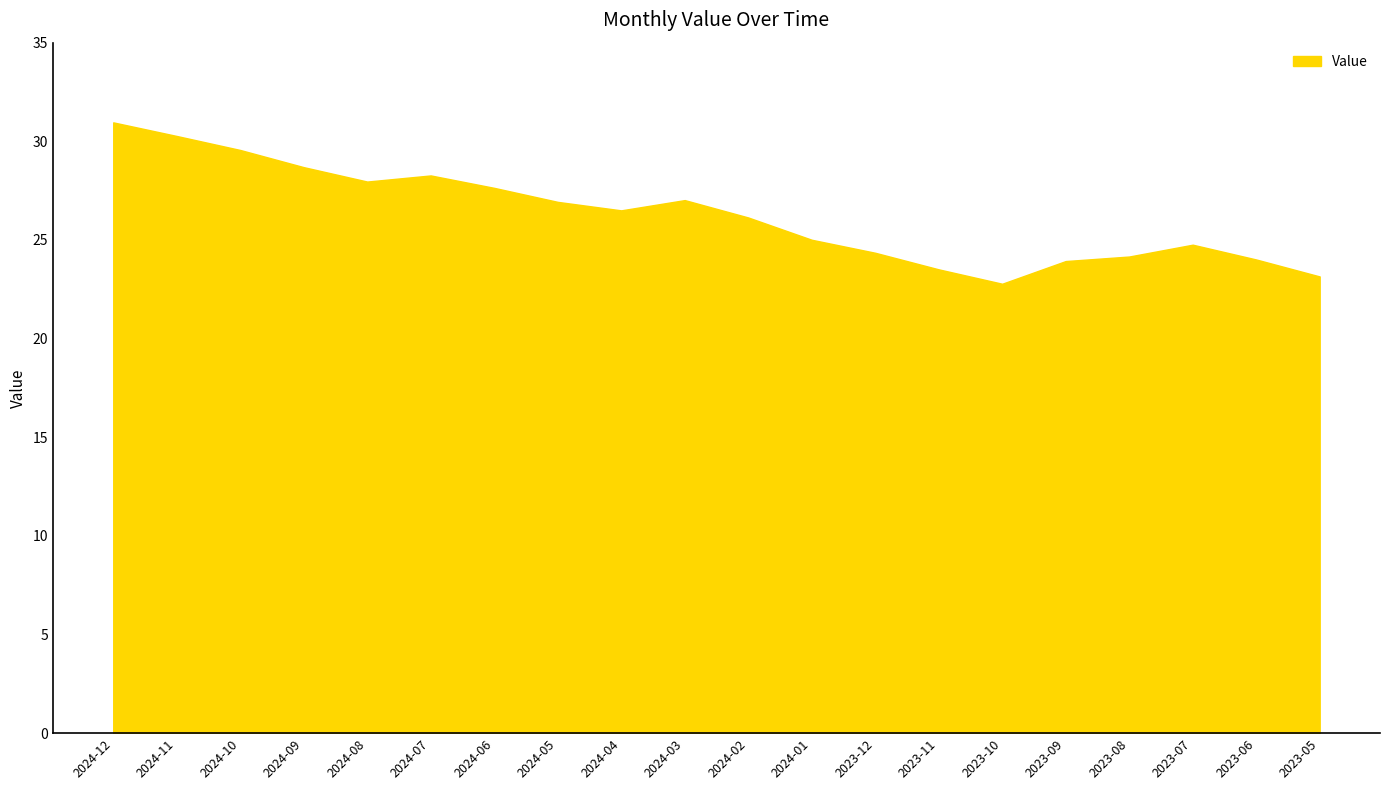

Read the value at 2023-08.

24.2